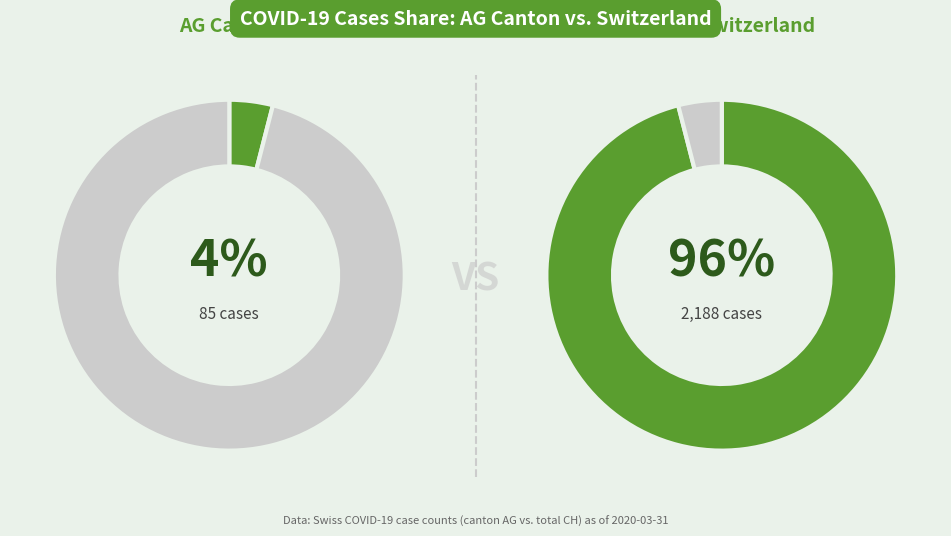

Does 2020-03-04 represent more than half of the total?

No